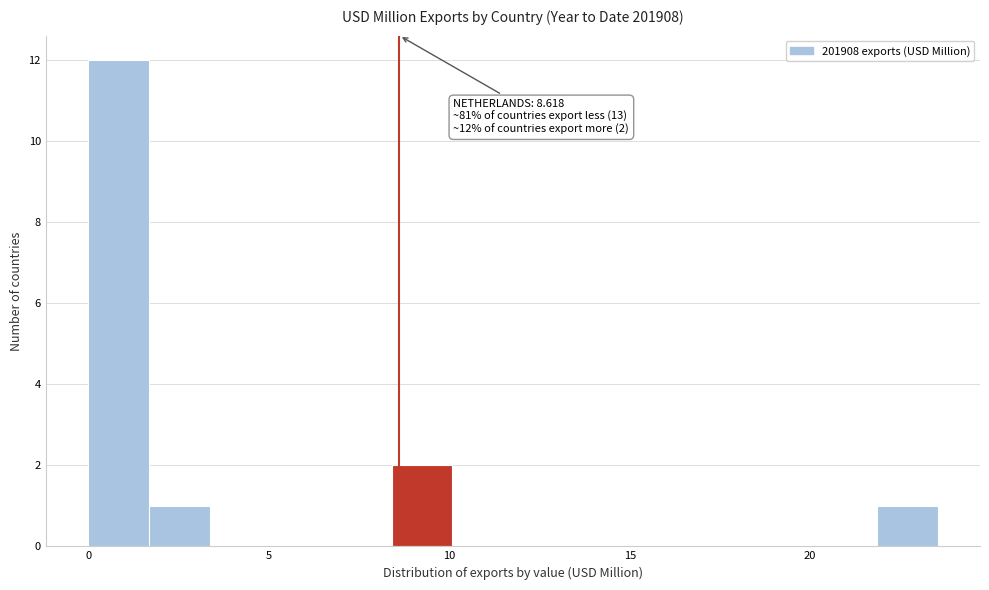

Around what value on the x-axis is the tallest bar? Give the approximate position of its centre, as read against the axis.

1.0